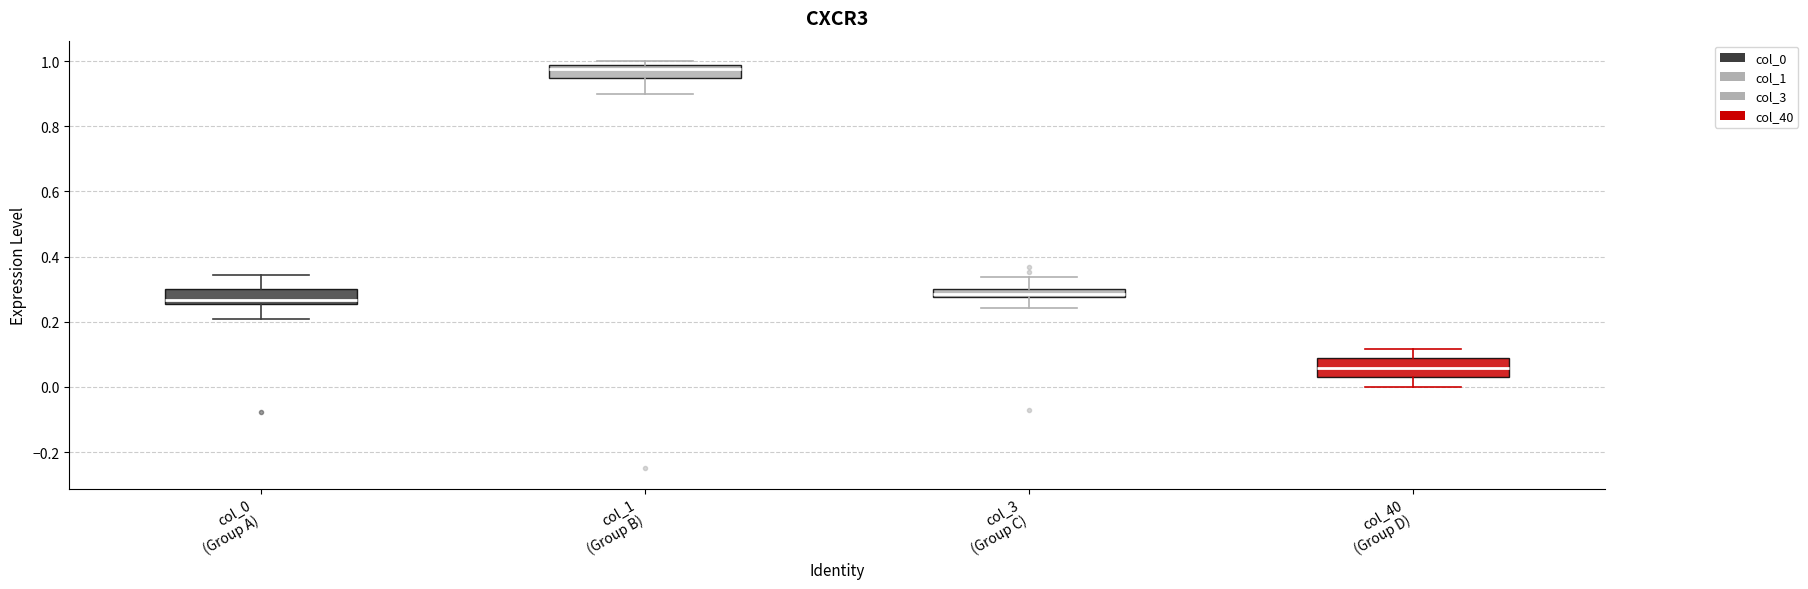

Where does the upper whisker of the box for col_0 (Group A) end on the y-axis? The values are not printed on the chart, so give them approximately, as read against the axis.

0.34